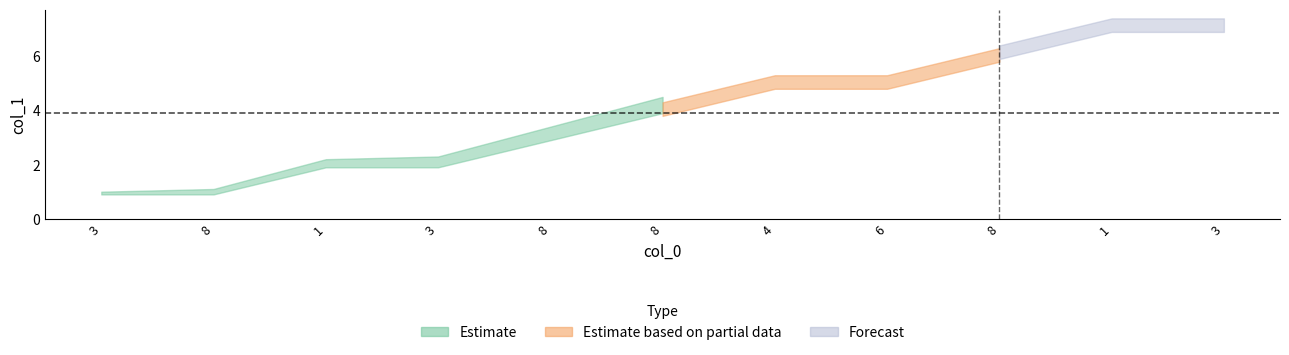

Does the chart display data point markers on the line(s)?

No